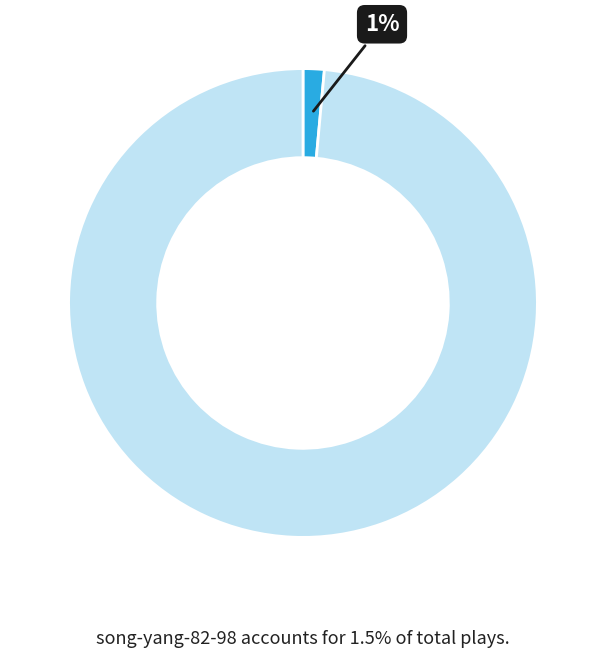

To the nearest percent, what is the average slice percentage?

50%